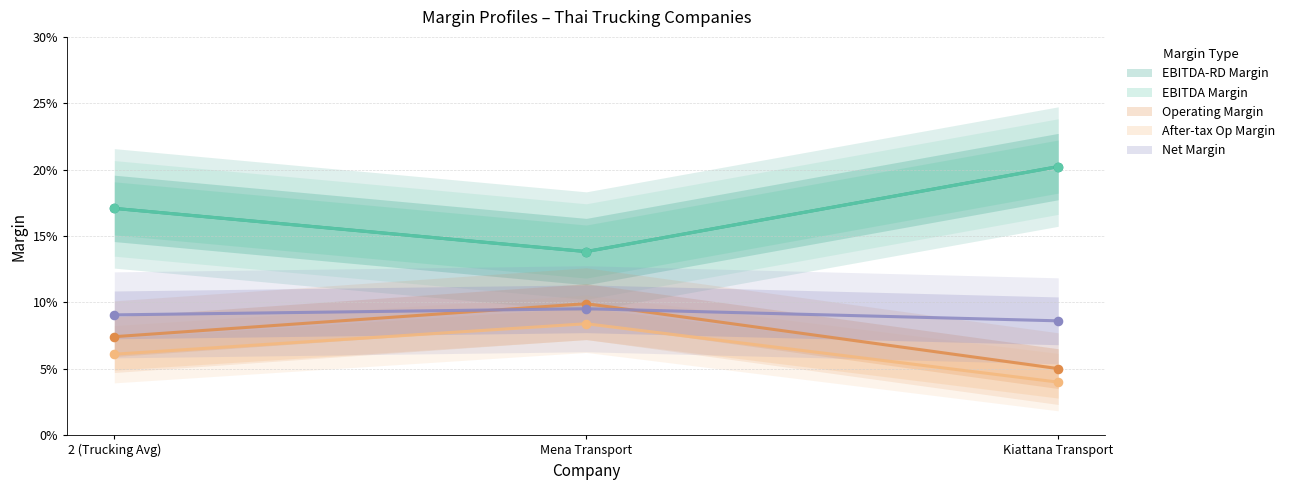

Which series contains the highest Y value?

ebitdard_margin